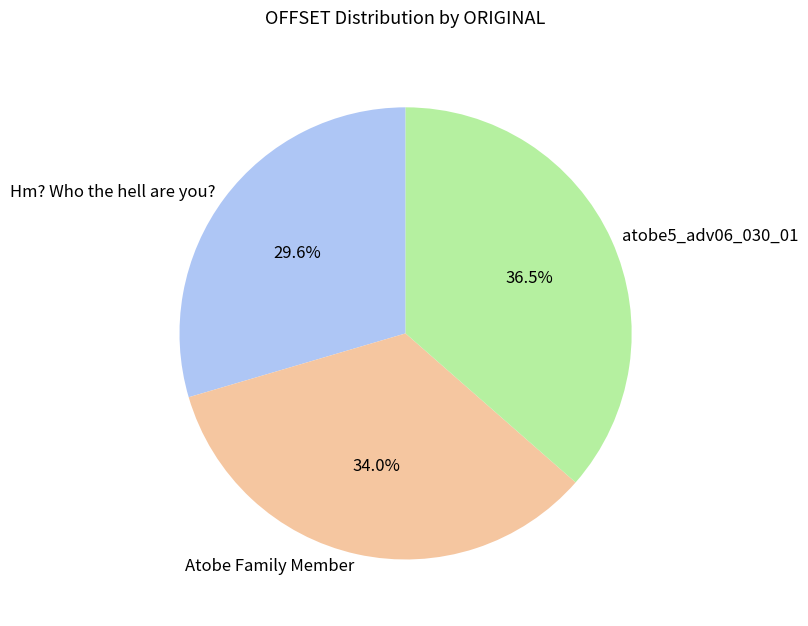

Which slice is the largest?

atobe5_adv06_030_01